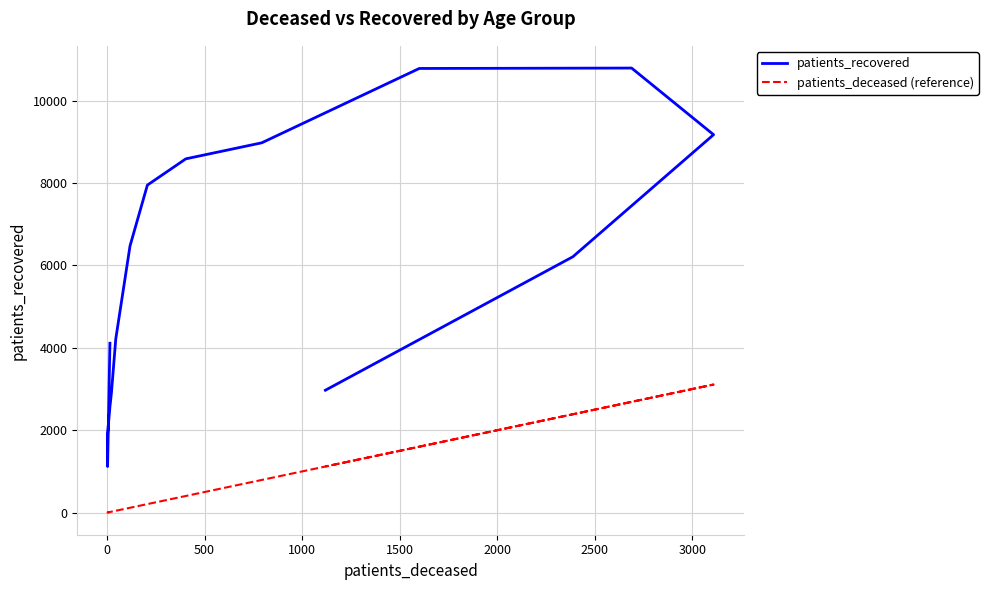

Which series has the widest spread of values?

patients_recovered